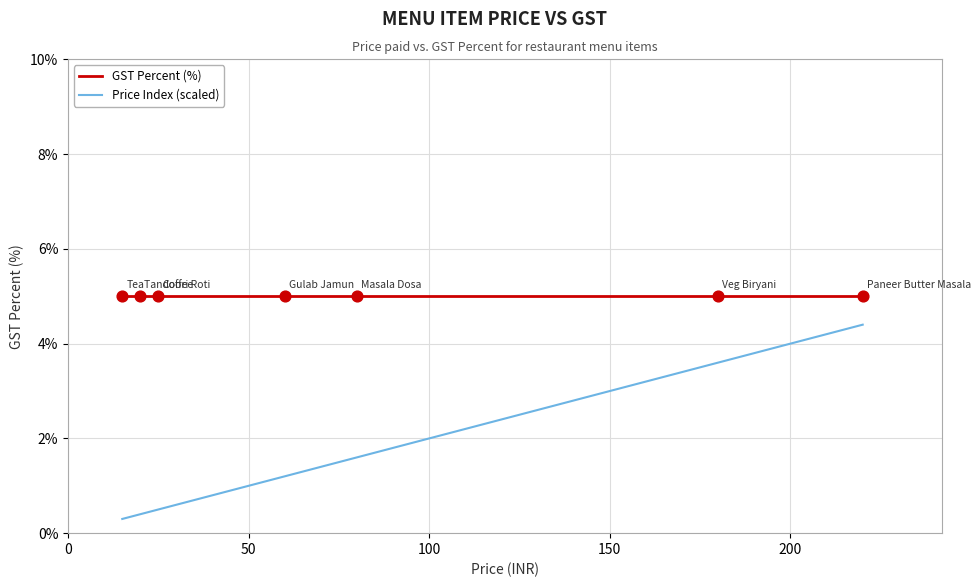

Which series has the largest total across all categories?

GST Percent (%)